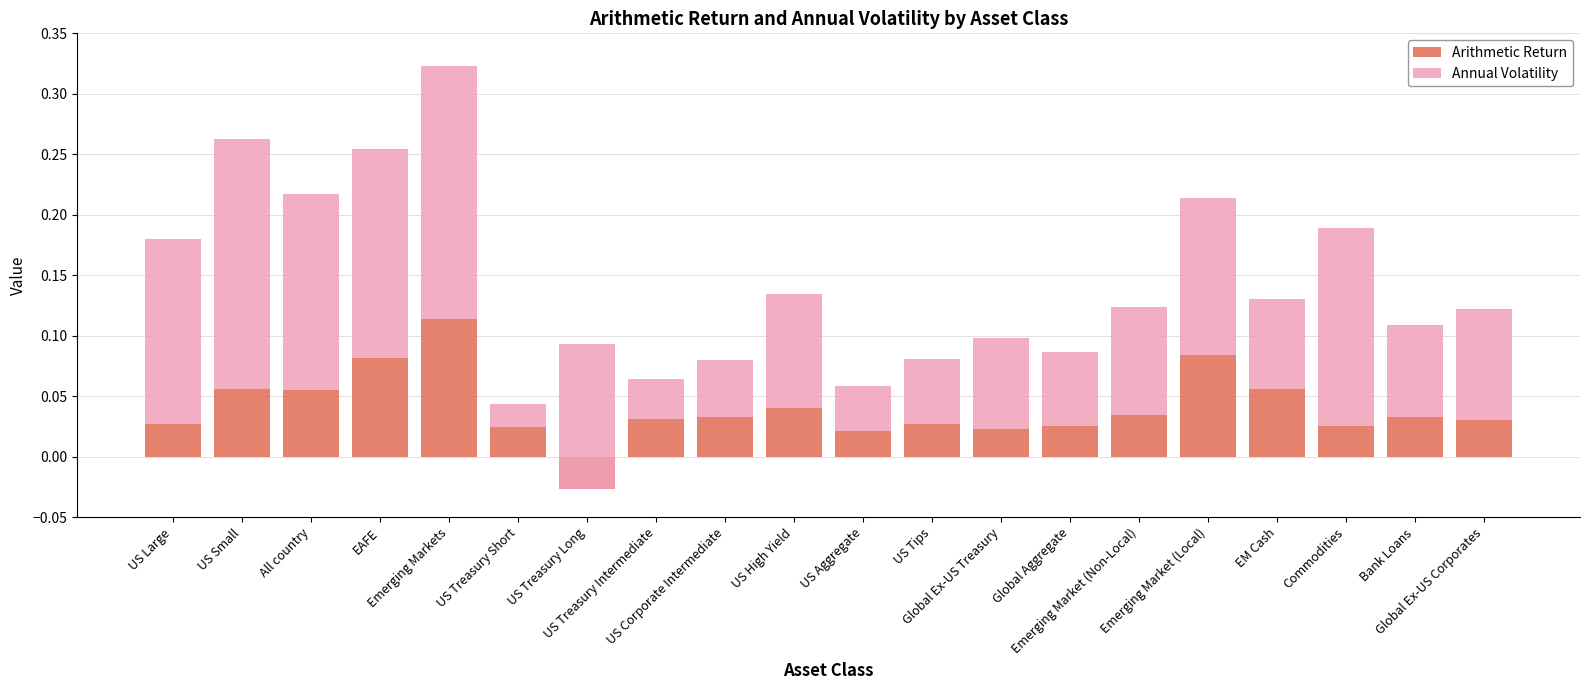

List the labels in order of Arithmetic Return value, smallest first.

US Treasury Long, US Aggregate, Global Ex-US Treasury, US Treasury Short, Commodities, Global Aggregate, US Large, US Tips, Global Ex-US Corporates, US Treasury Intermediate, Bank Loans, US Corporate Intermediate, Emerging Market (Non-Local), US High Yield, All country, EM Cash, US Small, EAFE, Emerging Market (Local), Emerging Markets